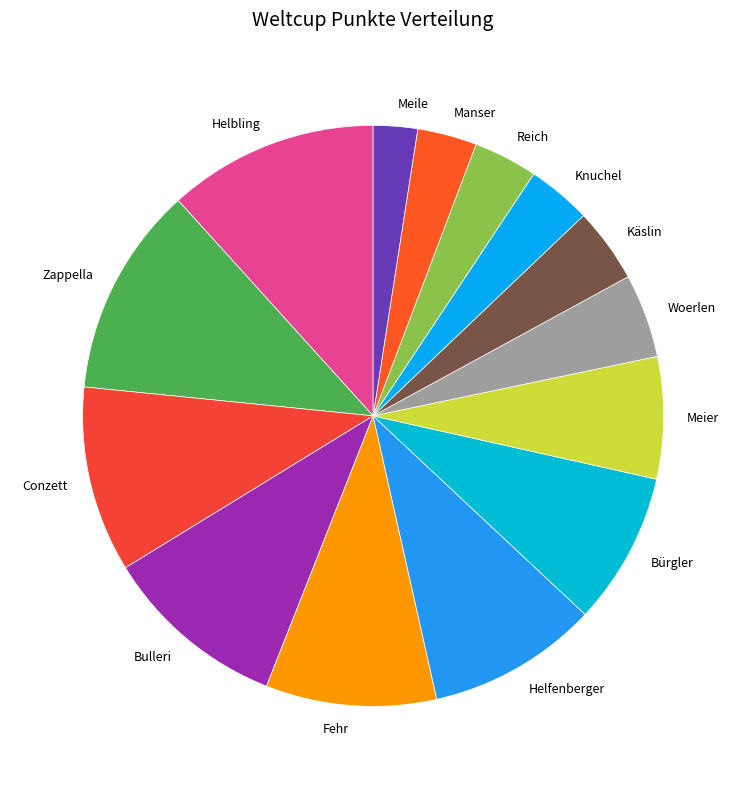

Do Conzett and Bürgler together represent more than half of the pie?

No